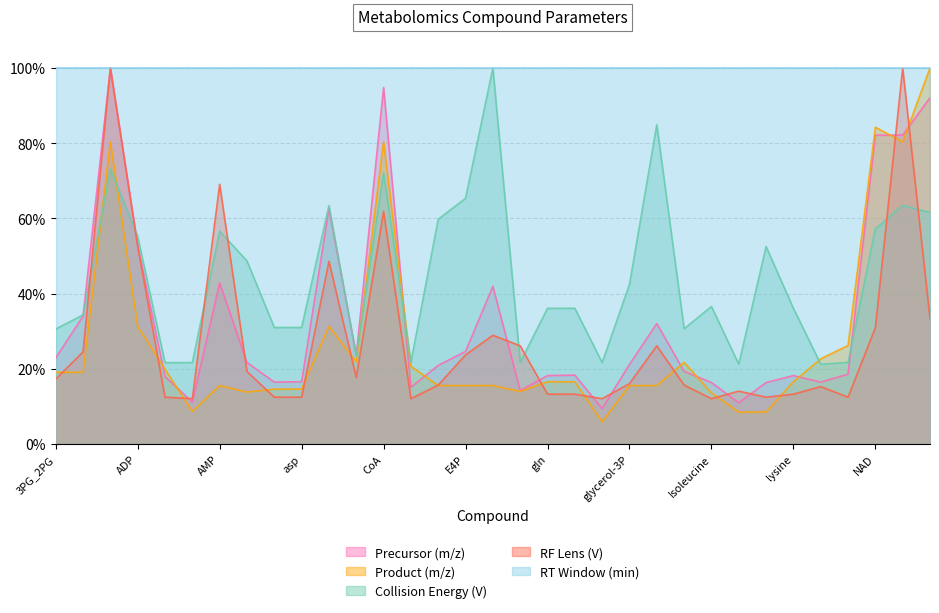

Where does the RF Lens (V) series first go above 16?

3PG_2PG